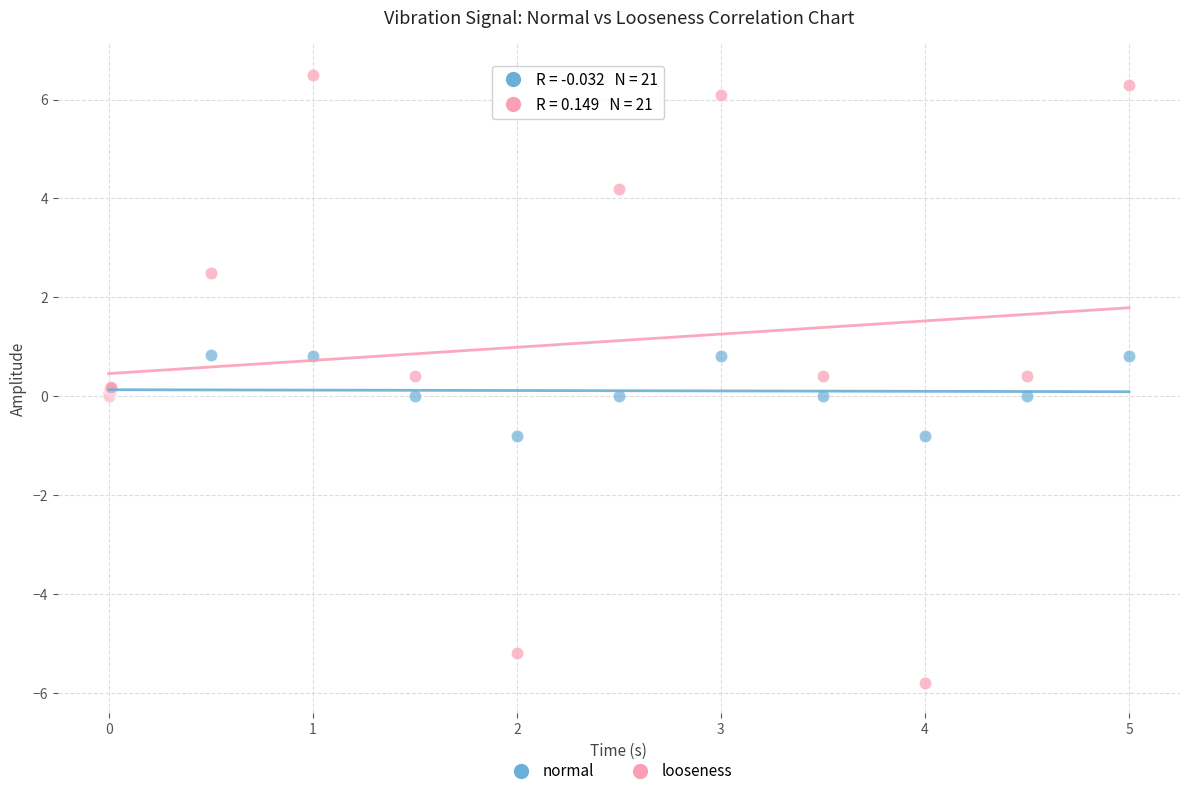

Which series has the widest spread of Y values?

looseness